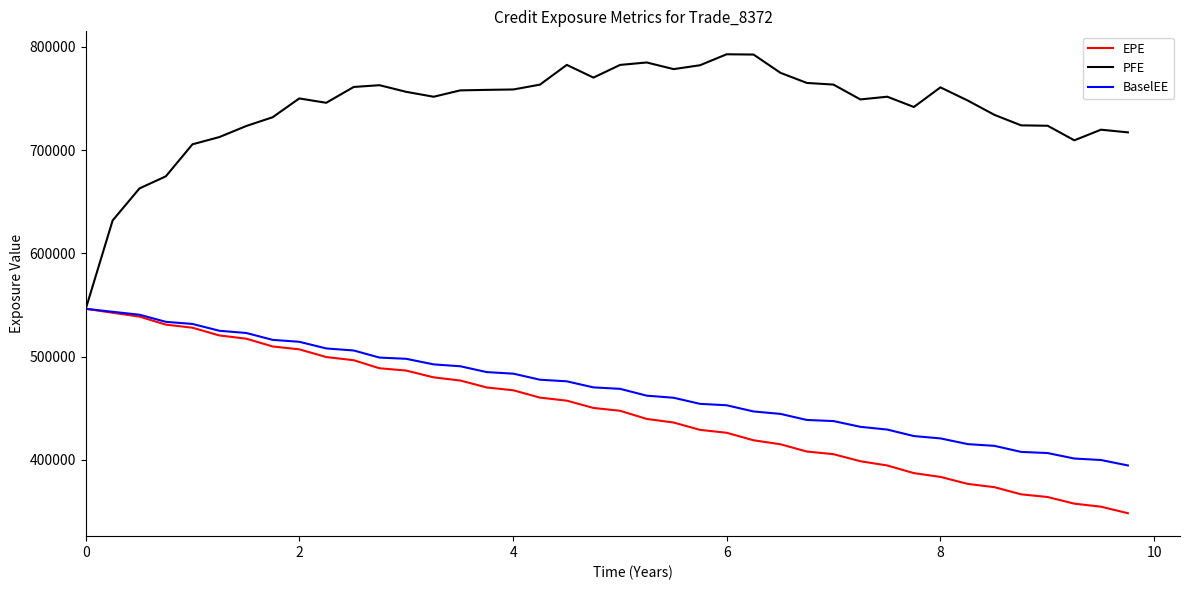

Count the number of data series in this chart.

3